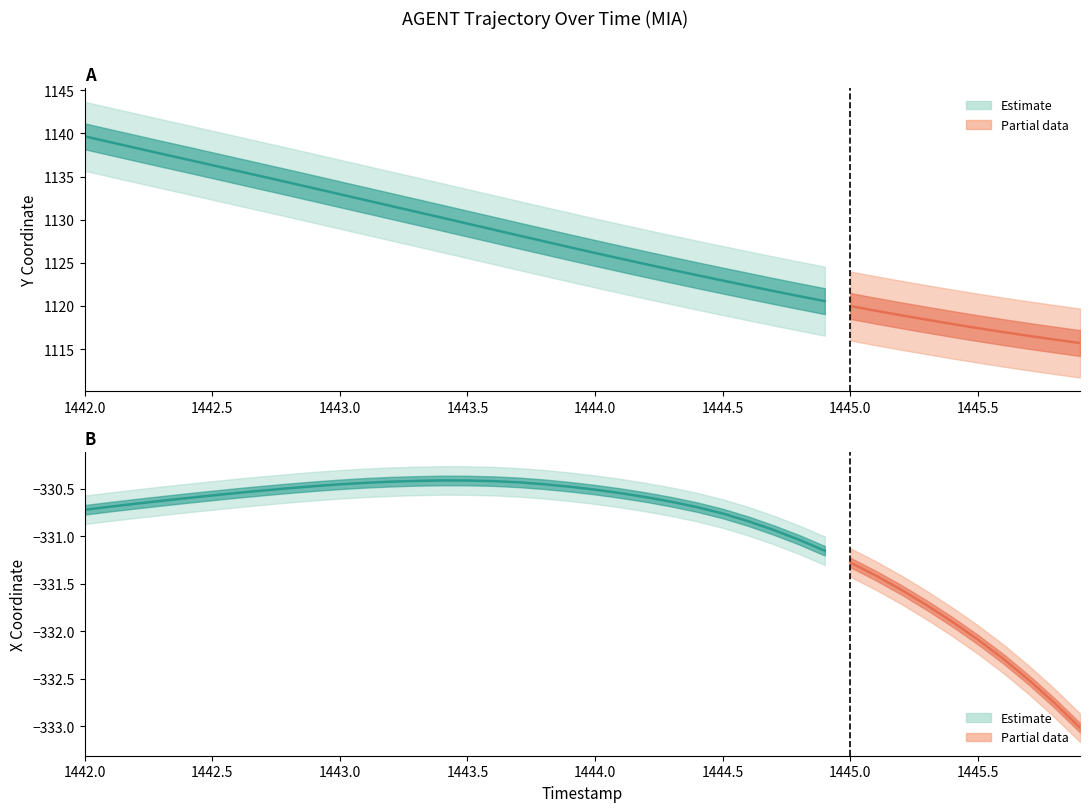

Between 31 and 17, which is larger?

31